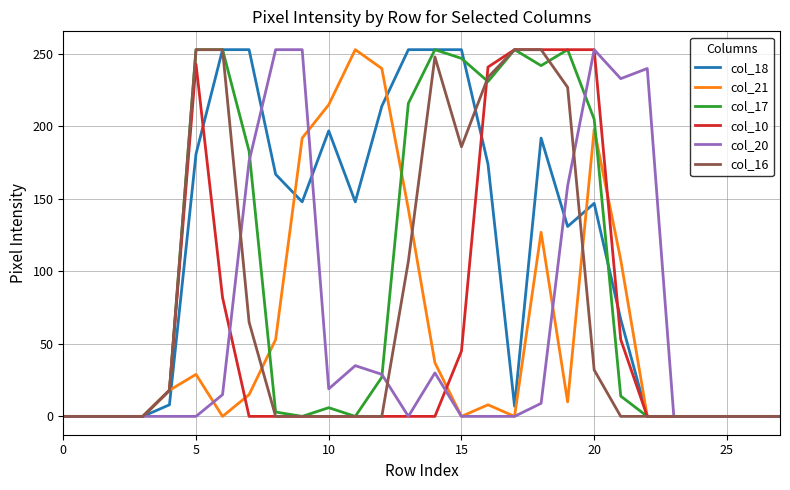

Which series has the largest total across all categories?

col_18